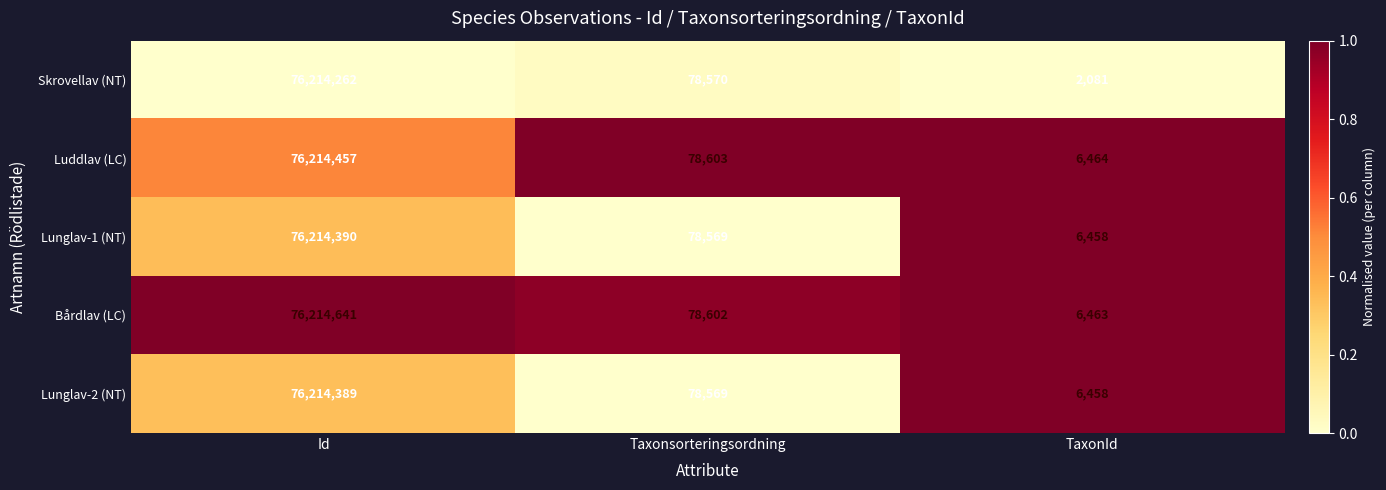

What is the spread (max minus min) of values at Id?

379